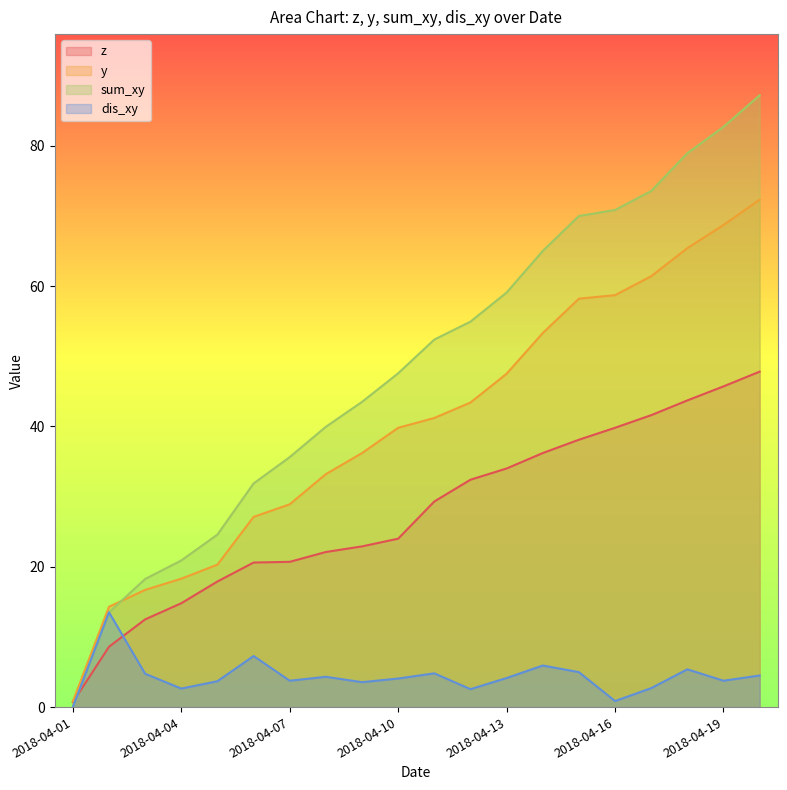

What is the value of the y point at the 4th from the left?

18.3